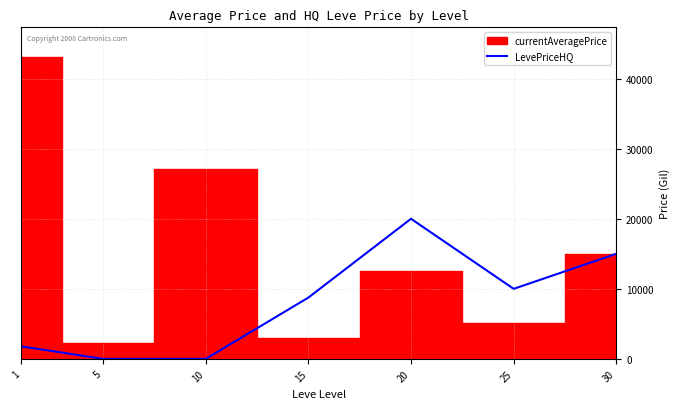

Where does the data first go above 8750?

20